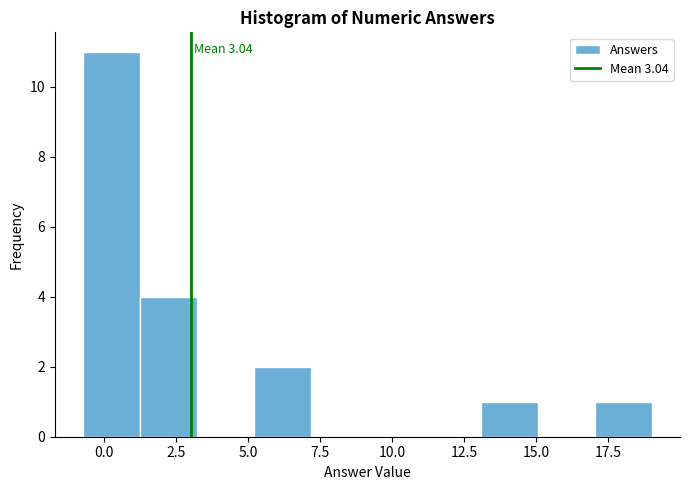

Around what value on the x-axis is the tallest bar? Give the approximate position of its centre, as read against the axis.

0.5